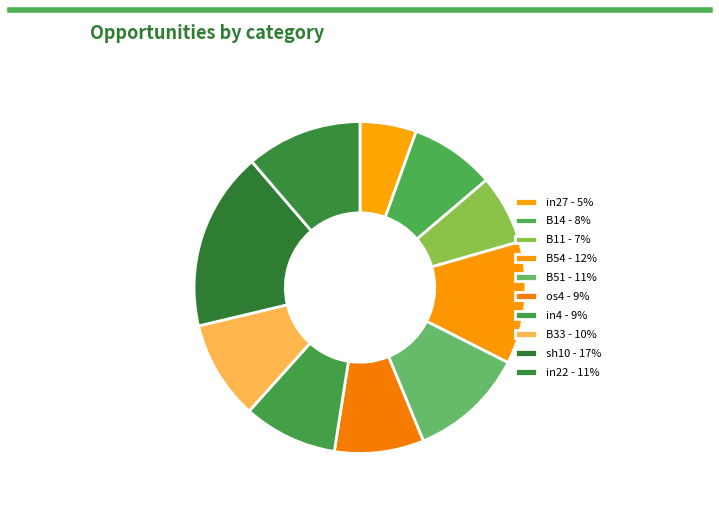

Is there any slice that represents more than half of the pie?

No